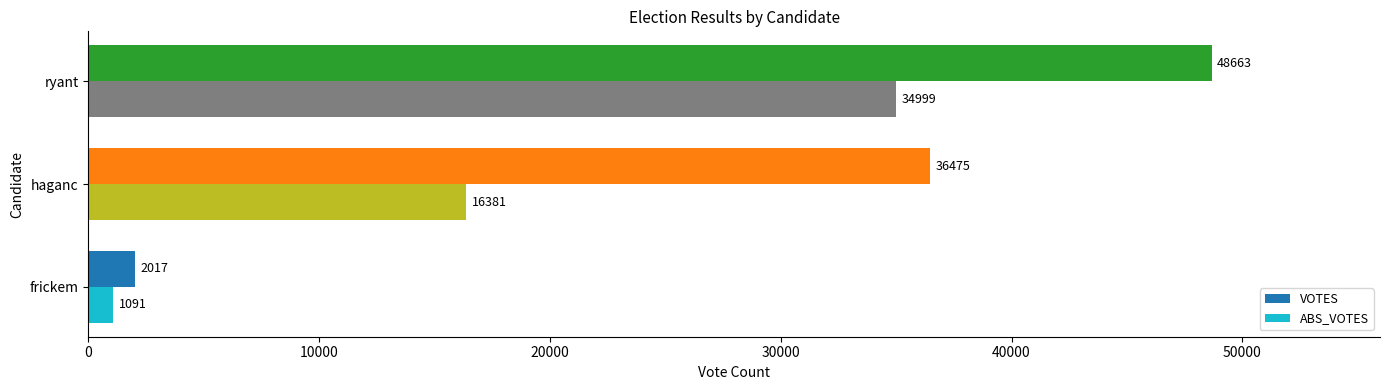

Rank the series by their maximum value, from highest to lowest.

VOTES, ABS_VOTES